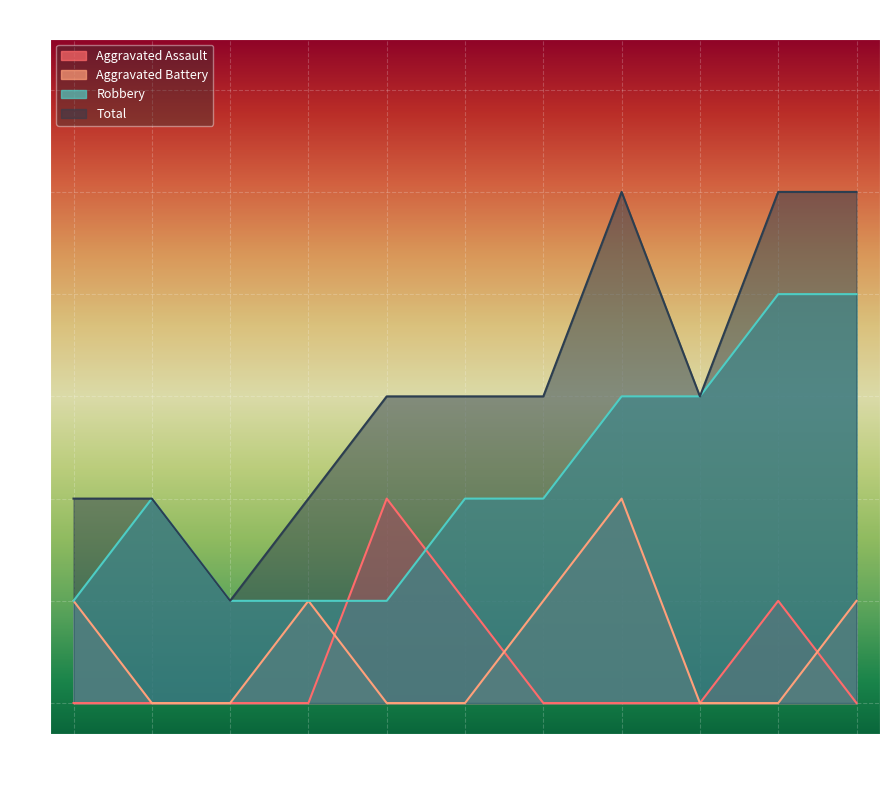

Between 2015 and 2018, which is larger?

2015